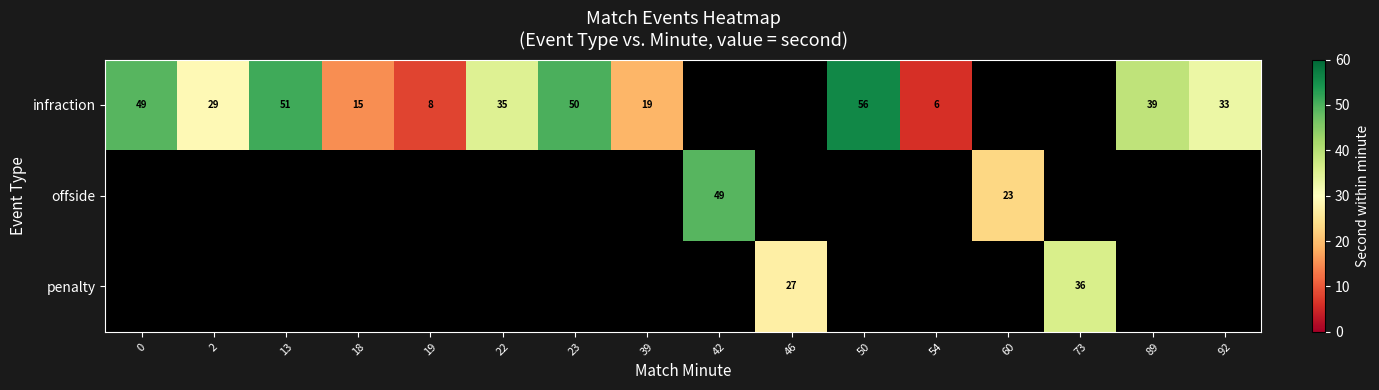

The value of infraction at 50 is 99. True or false?

False